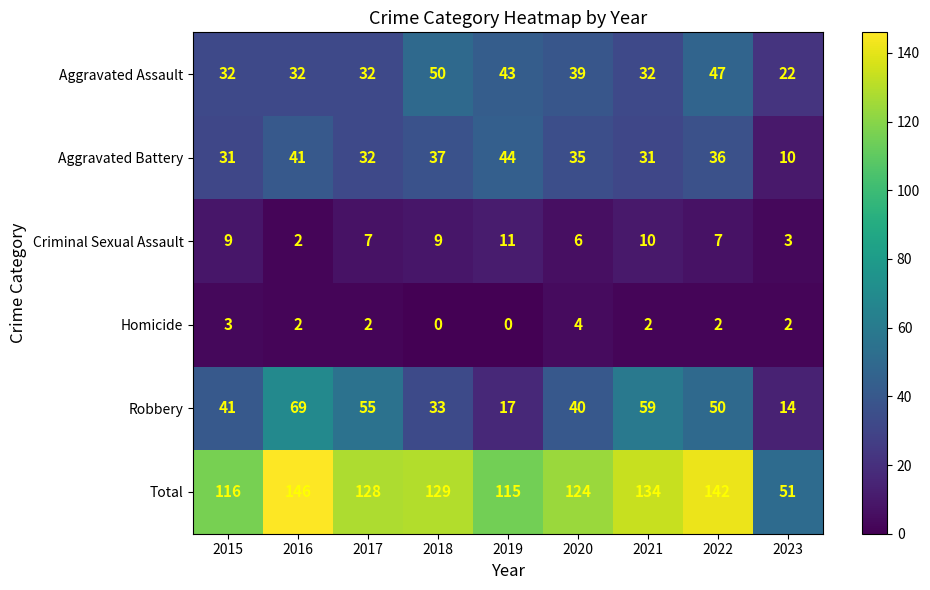

Which series has the widest spread of values?

Total